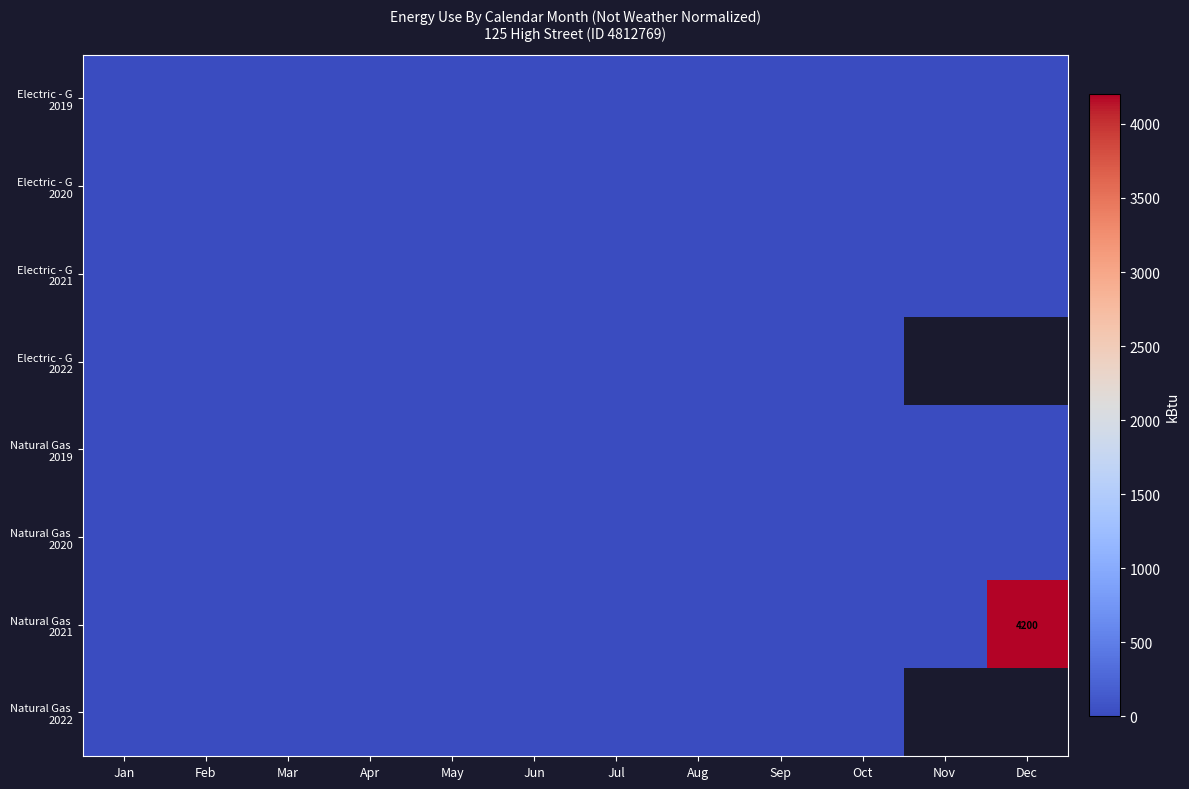

The Electric - G 2020 series shows 0.0 at Dec. True or false?

True